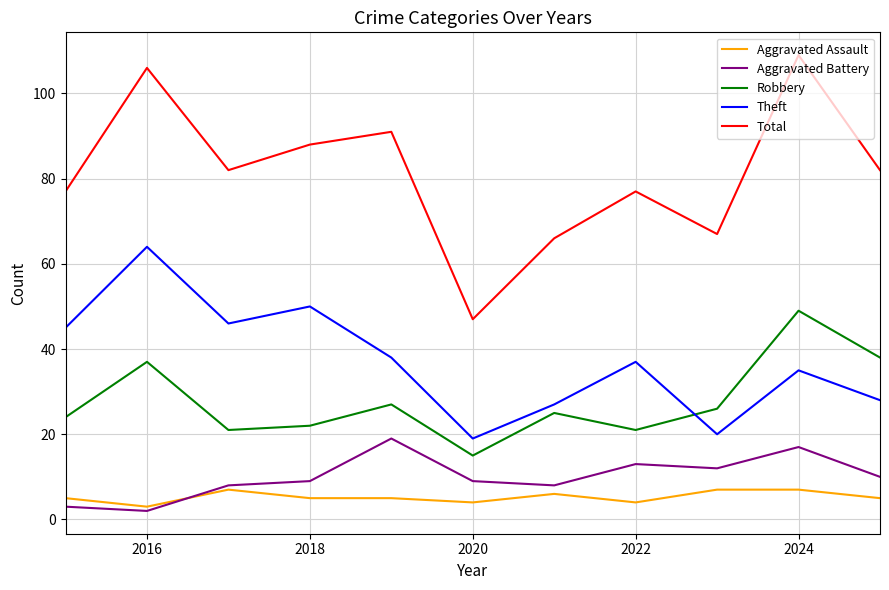

What is the difference between the maximum and minimum values in the Robbery series?

34